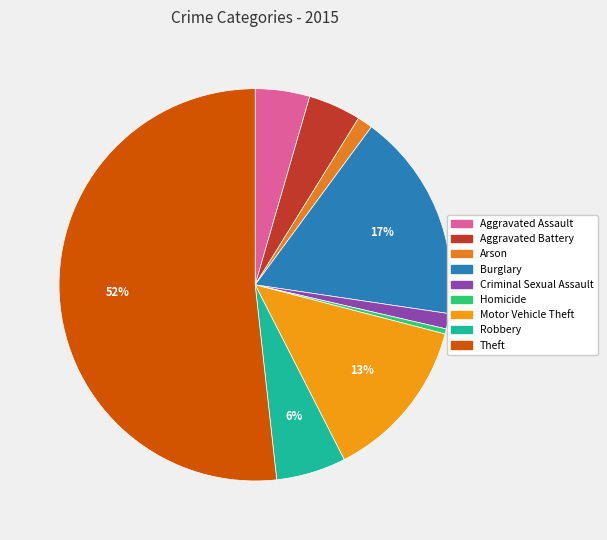

Count the number of slices in the pie.

9